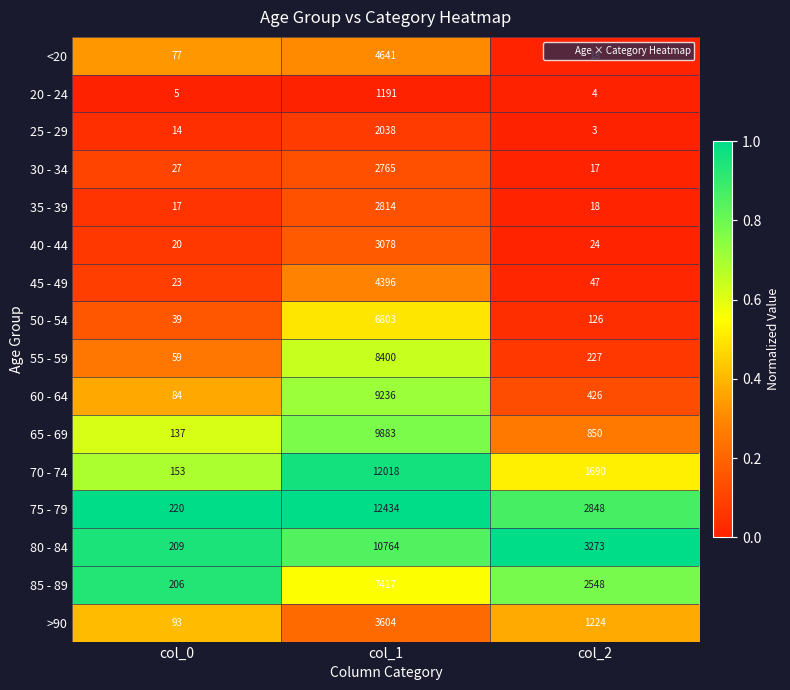

The 80 - 84 series shows 209 at col_0. True or false?

True